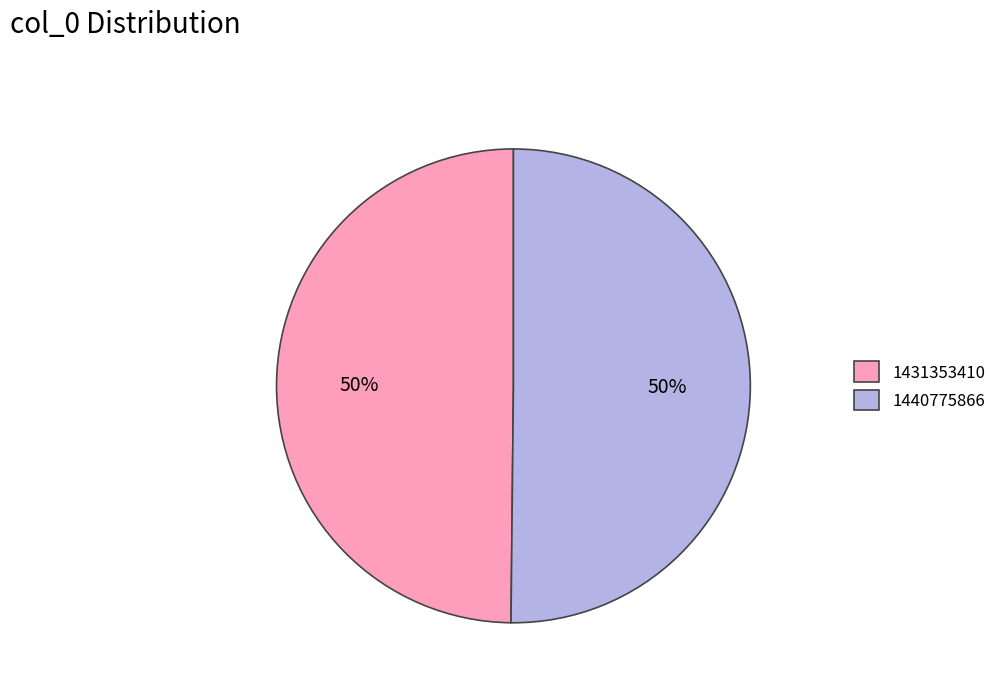

What percentage is the 1431353410 slice, to the nearest percent?

50%